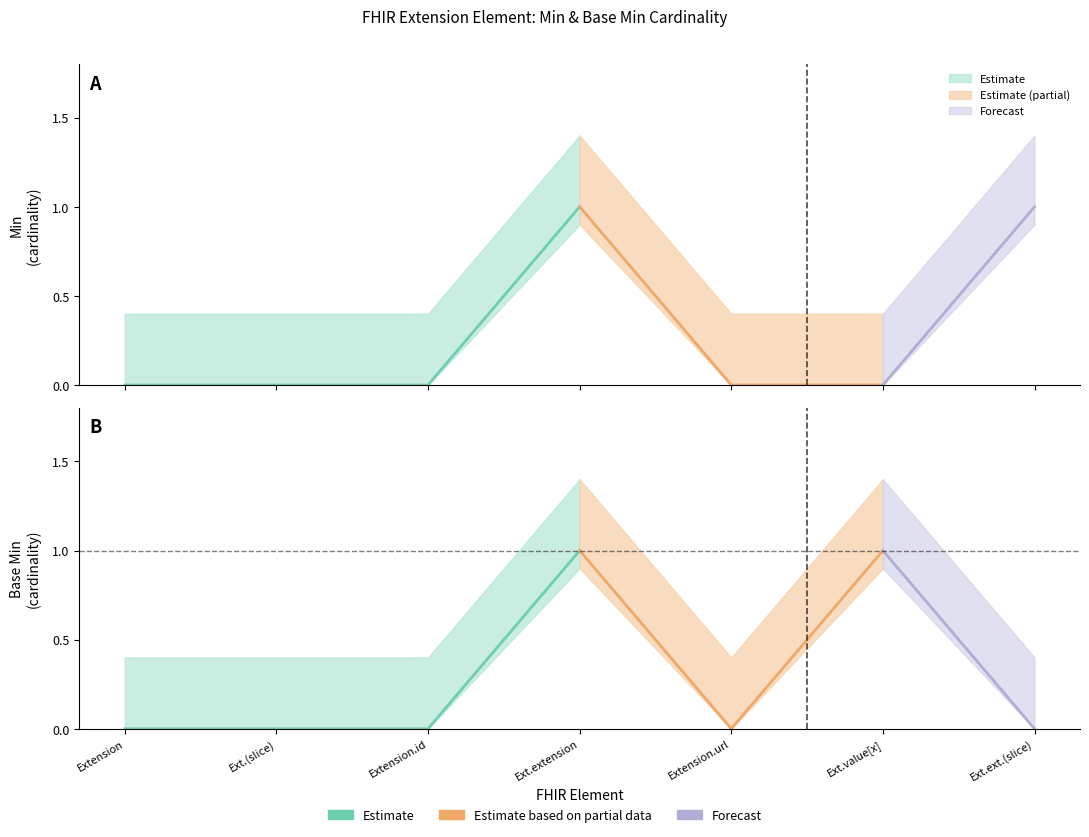

Which series changed the most between Extension (slice) and Extension.url?

Min